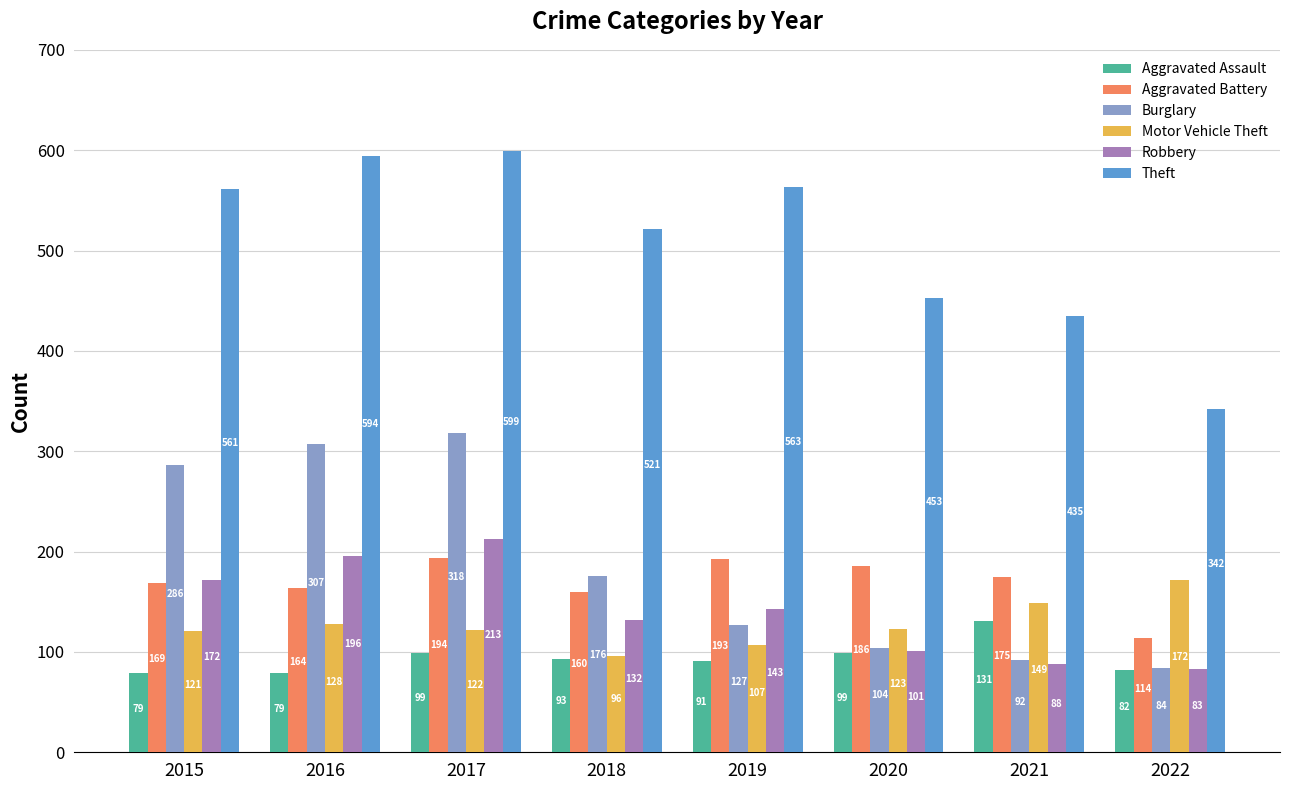

True or false: Burglary has a value of 194 at 2019.

False